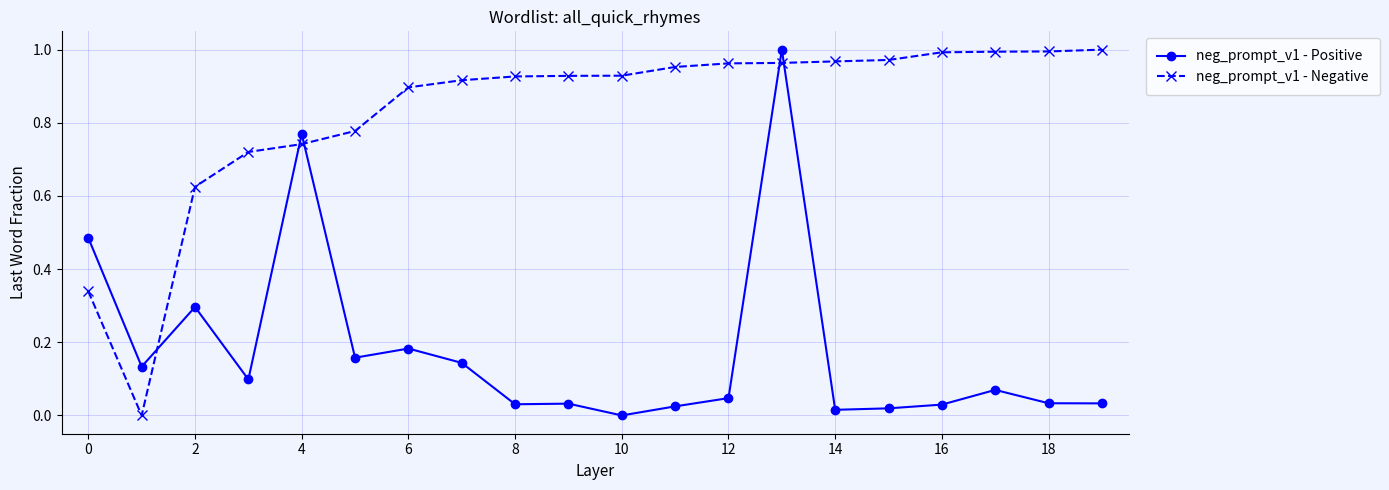

What is the sum of all neg_prompt_v1 - Positive values?

3.6